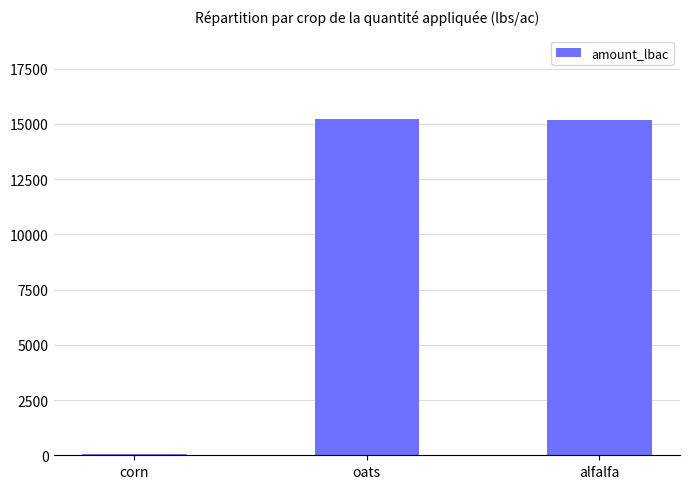

What is the sum of all values?

30420.3